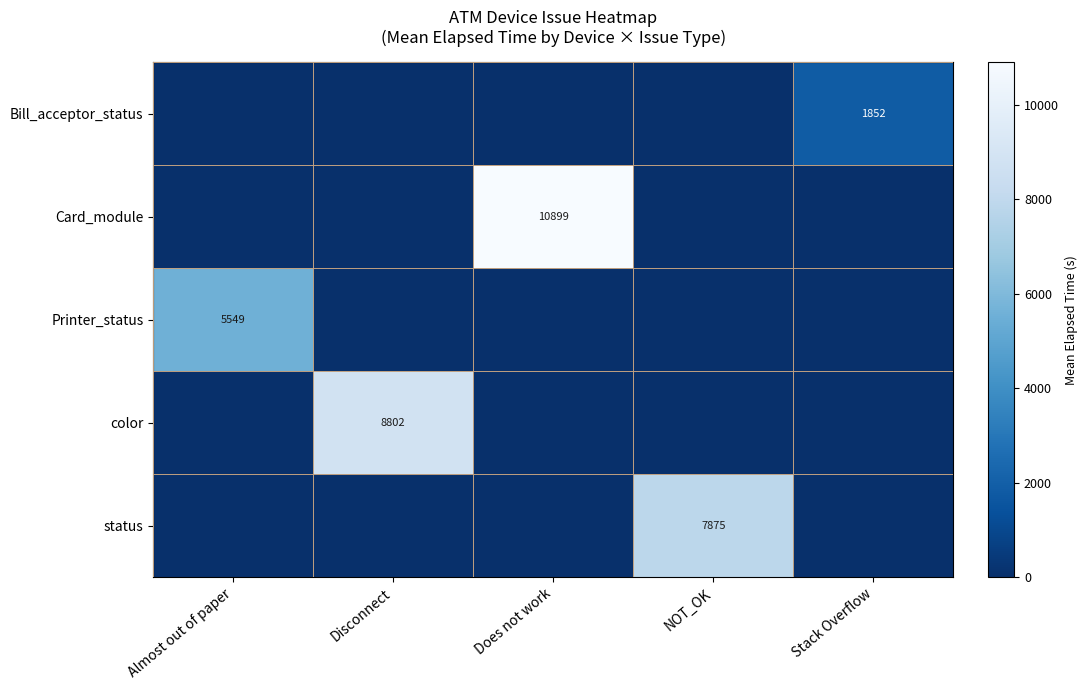

What is the greatest value displayed?

10899.4